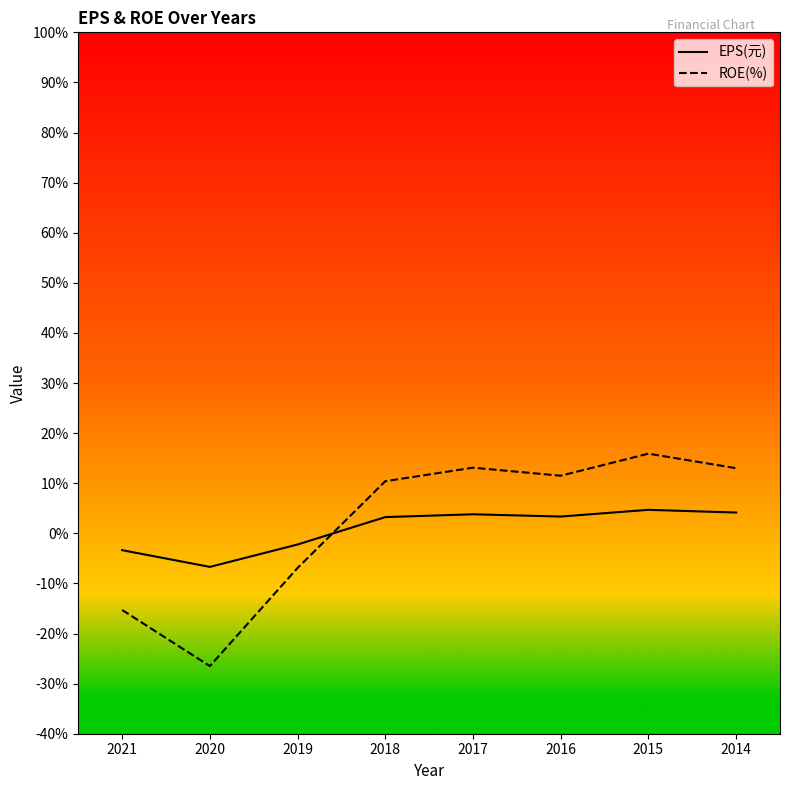

The value of ROE(%) at 2017 is 13.1. True or false?

True